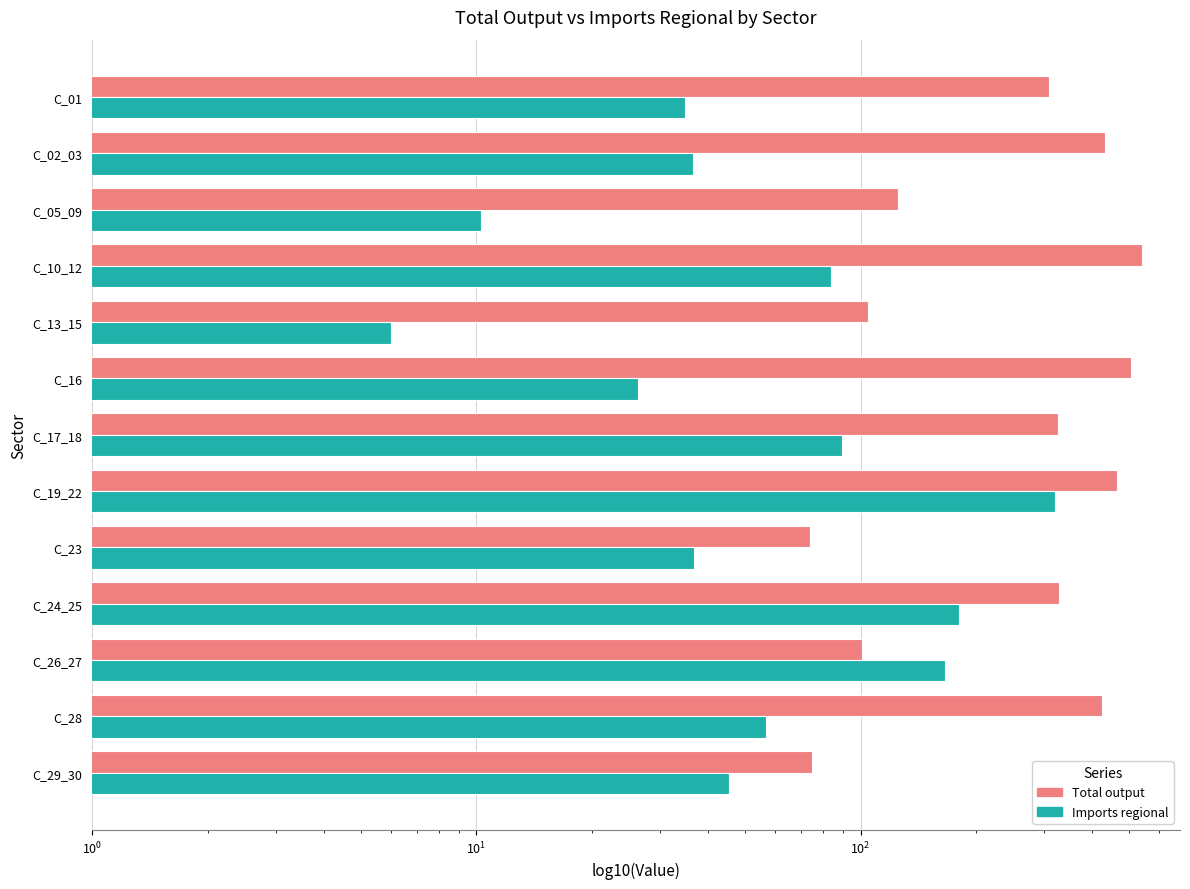

How many bars are there in each group?

2